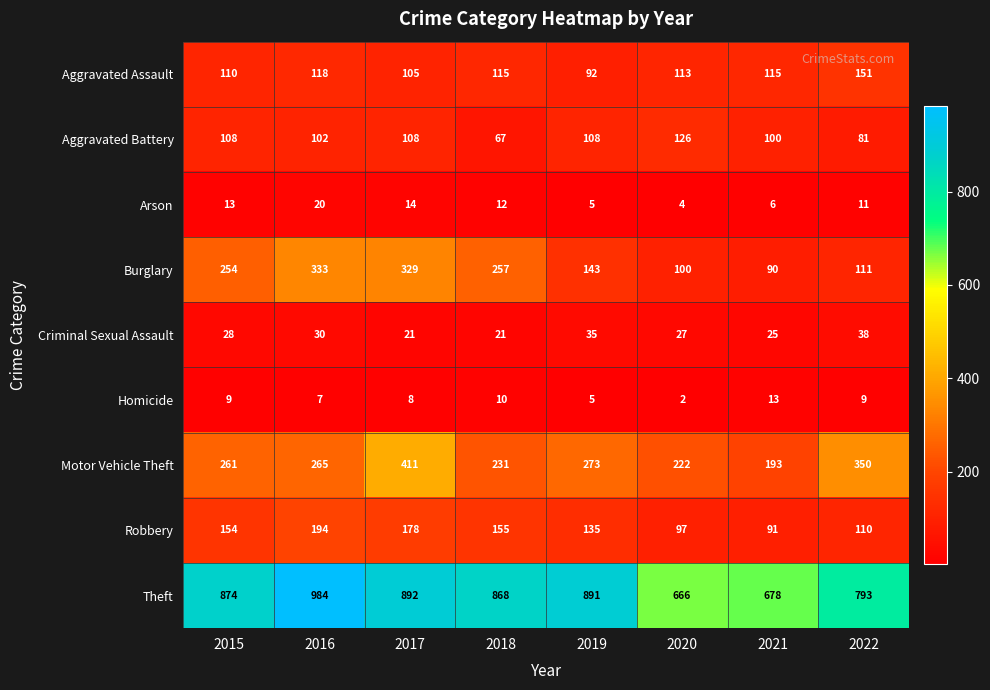

Which category has the highest value across all series?

2016